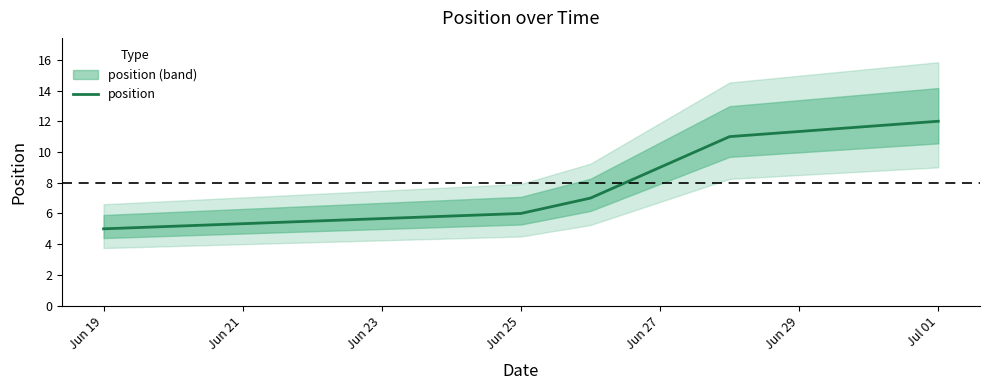

What is the difference between the maximum and minimum values?

7